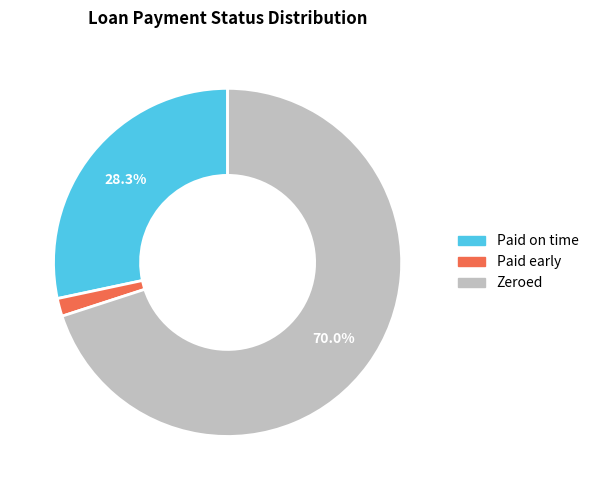

The Paid on time slice represents 19% of the pie. True or false?

False